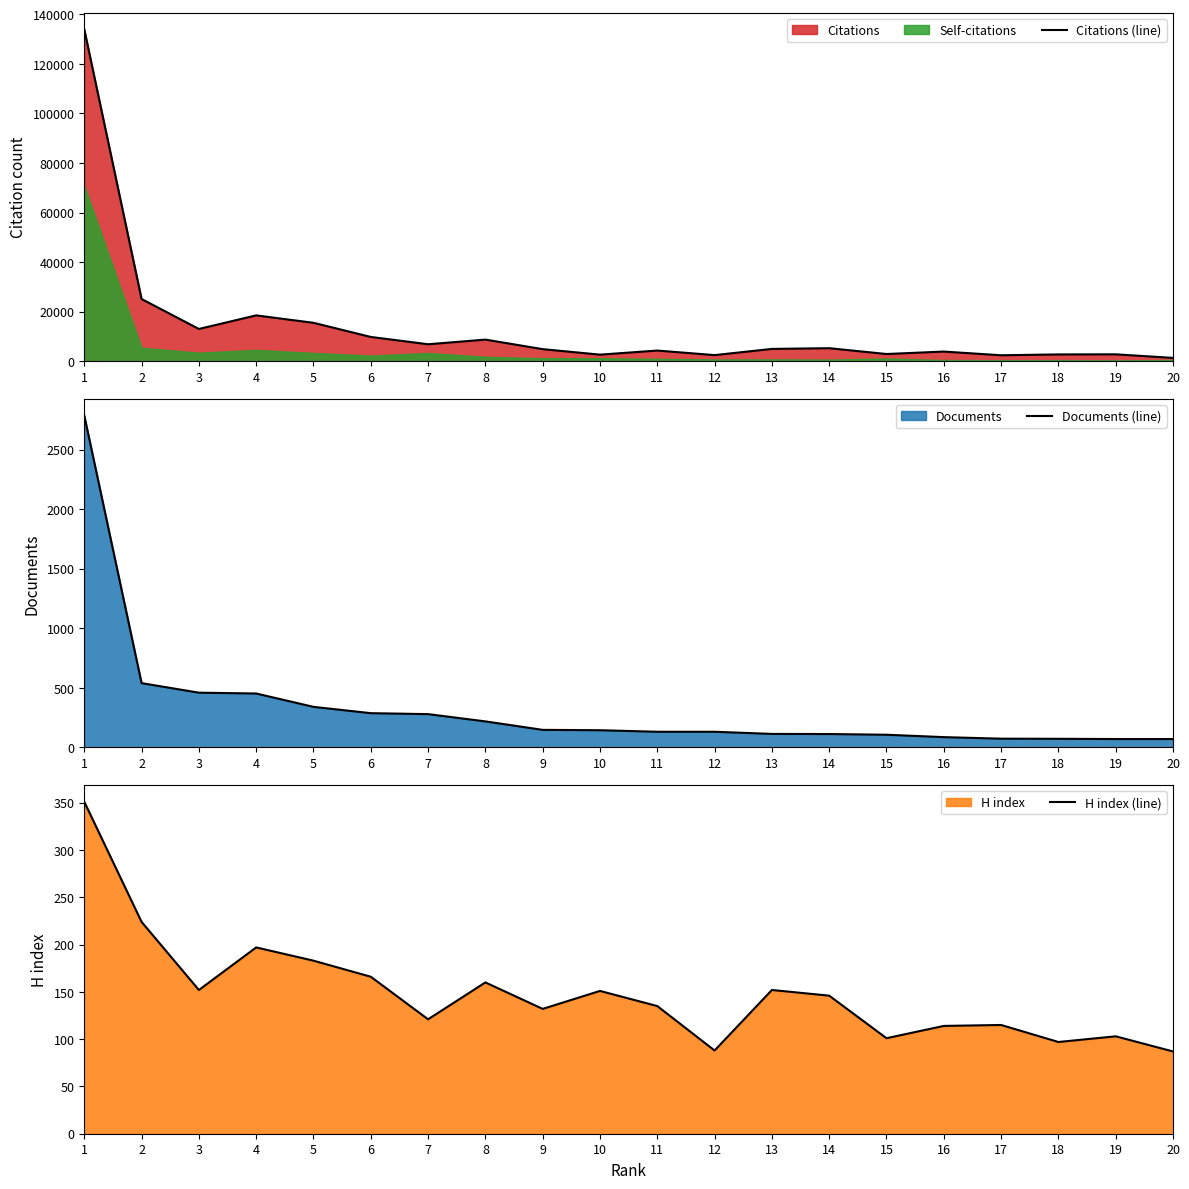

What is the difference between the highest and lowest values at 8?

8584